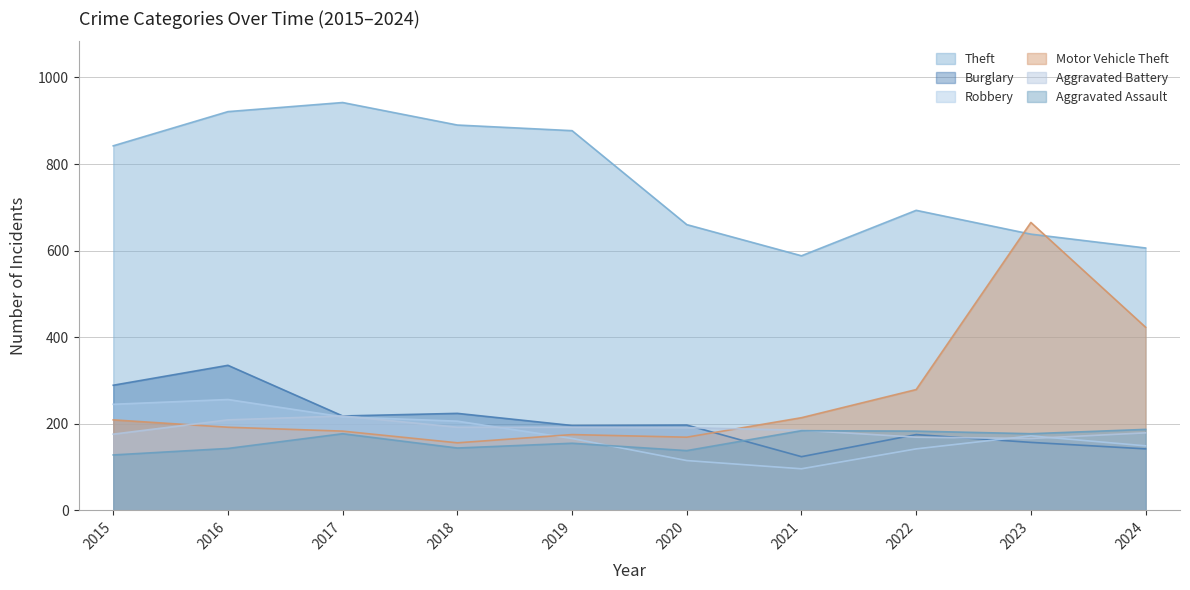

How many lines are shown in the chart?

6